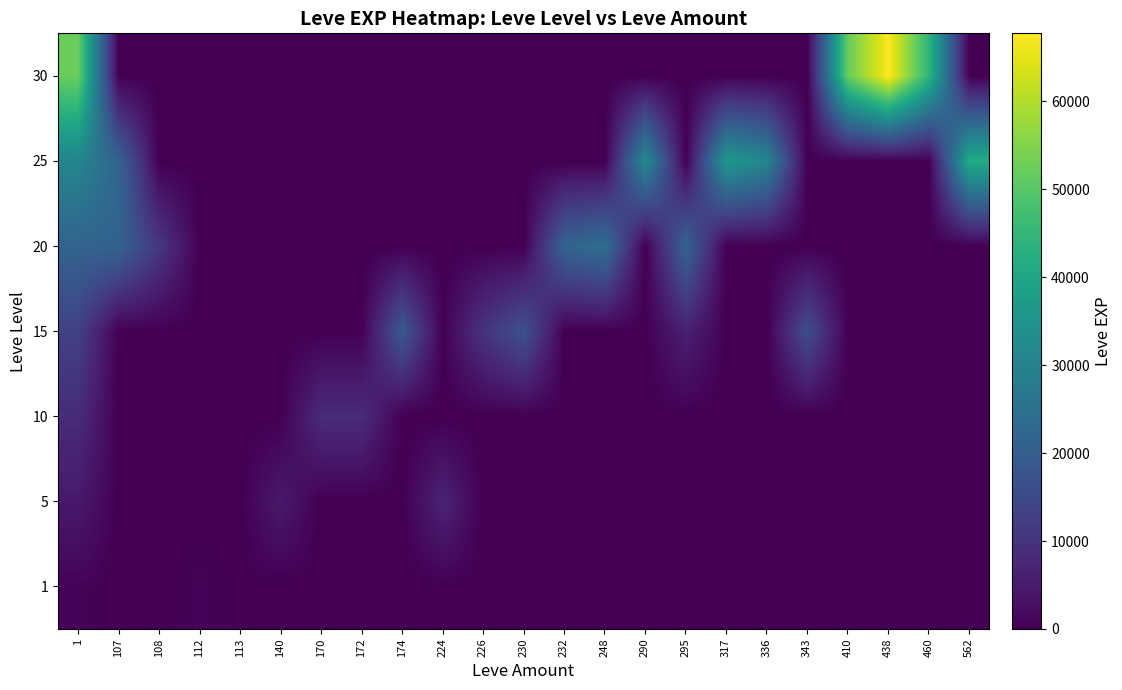

Rank the series by their maximum value, from highest to lowest.

30, 25, 20, 15, 10, 5, 1